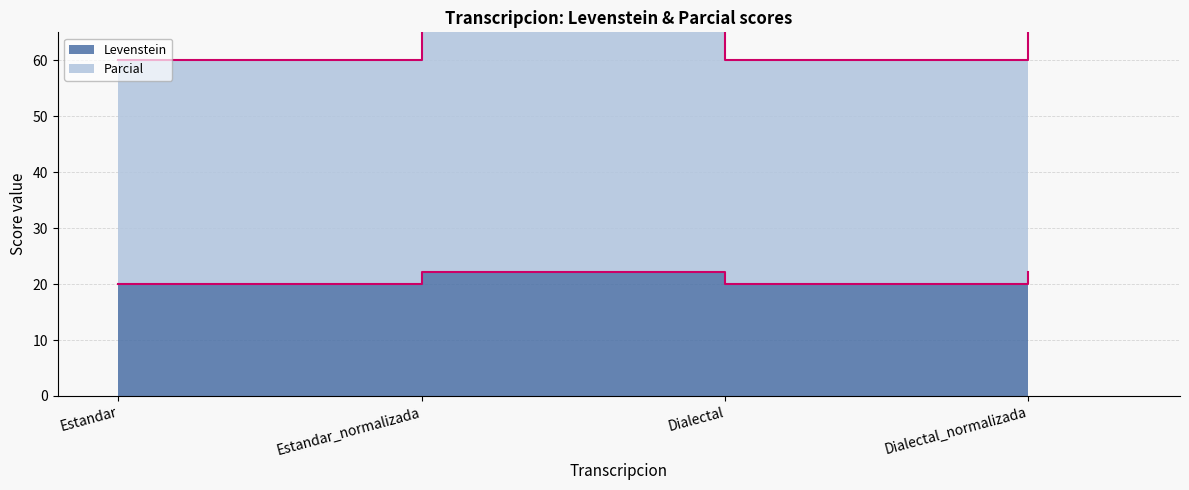

Rank the categories by Parcial value from highest to lowest.

Estandar_normalizada, Dialectal_normalizada, Estandar, Dialectal